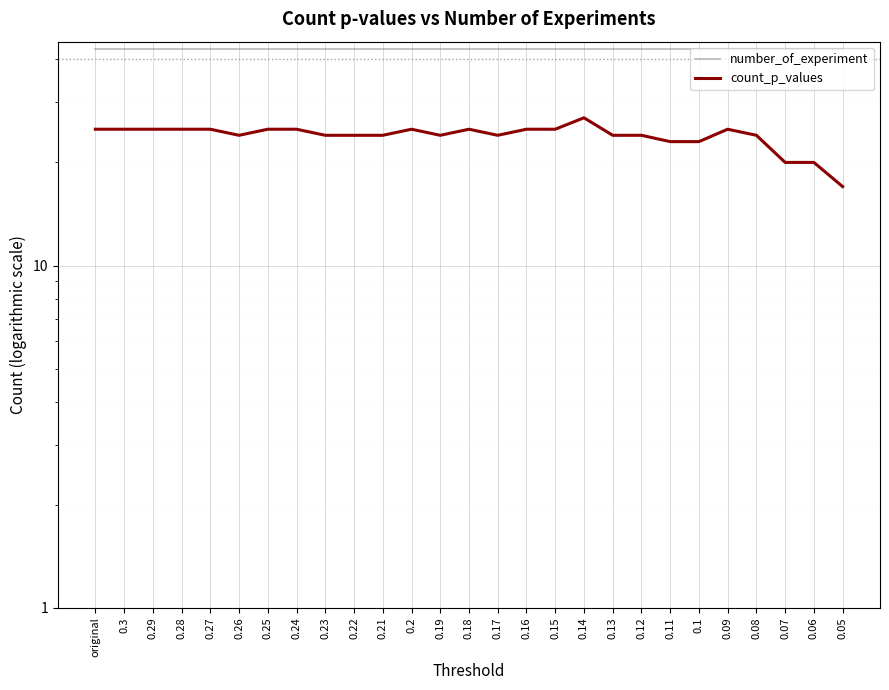

What is the total value across all series at 0.14?

70